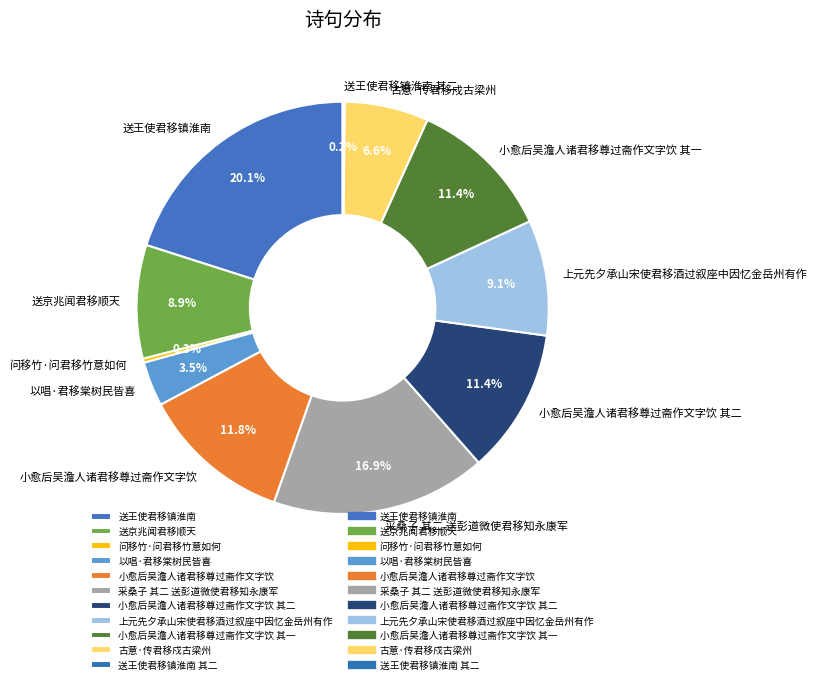

To the nearest percent, what is the difference between the largest and smallest slice percentages?

20%